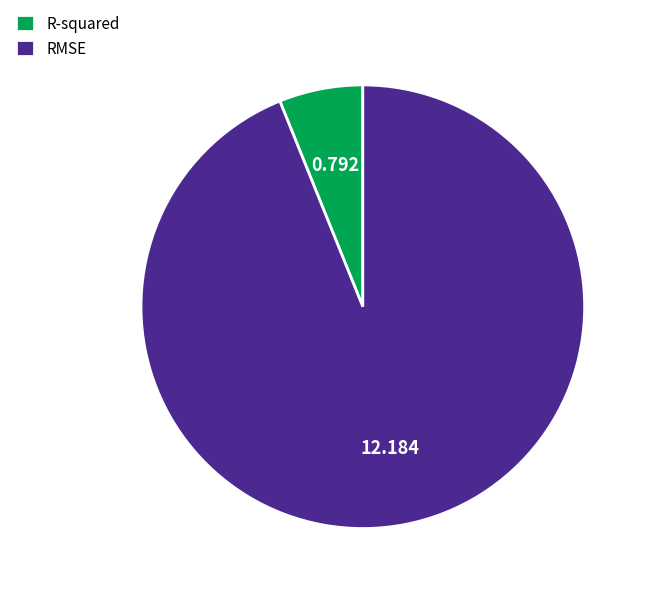

Between RMSE and R-squared, which is larger?

RMSE